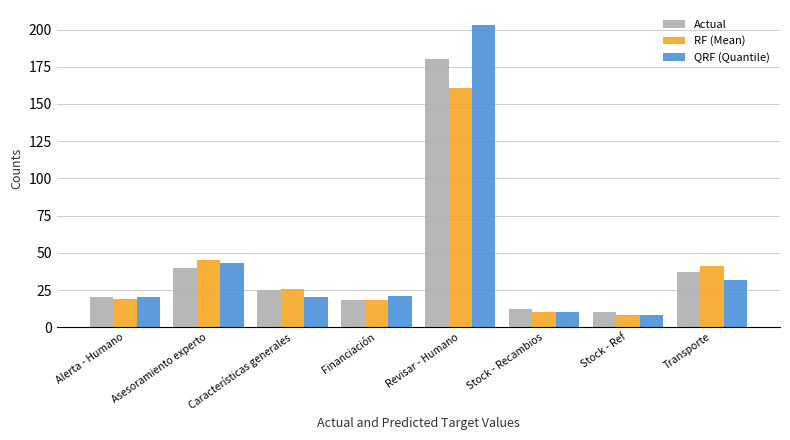

True or false: QRF (Quantile) has a value of 10 at Stock - Recambios.

True